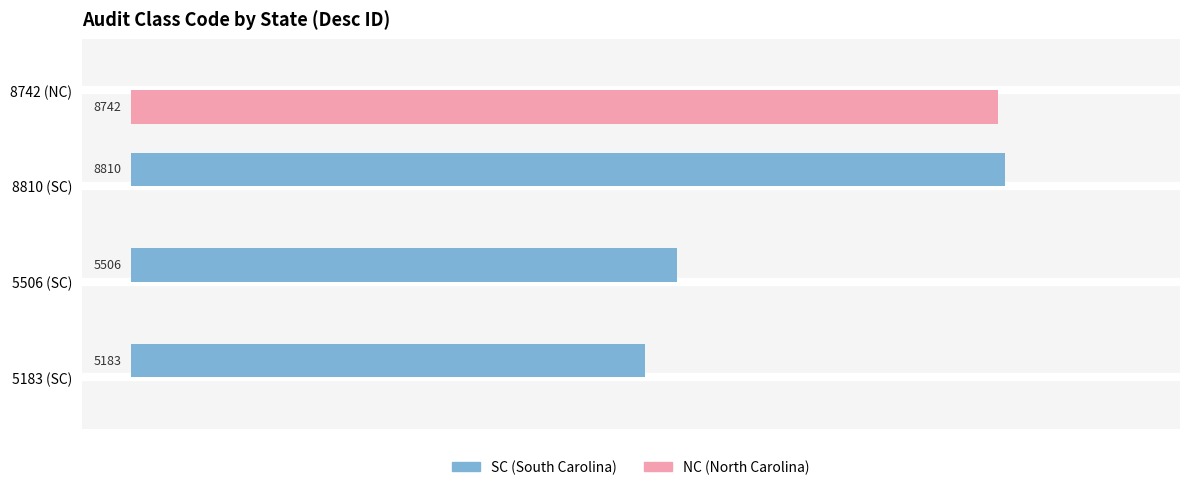

Is the value of NC (North Carolina) at 8742 (NC) greater than the value of SC (South Carolina) at 8810 (SC)?

No